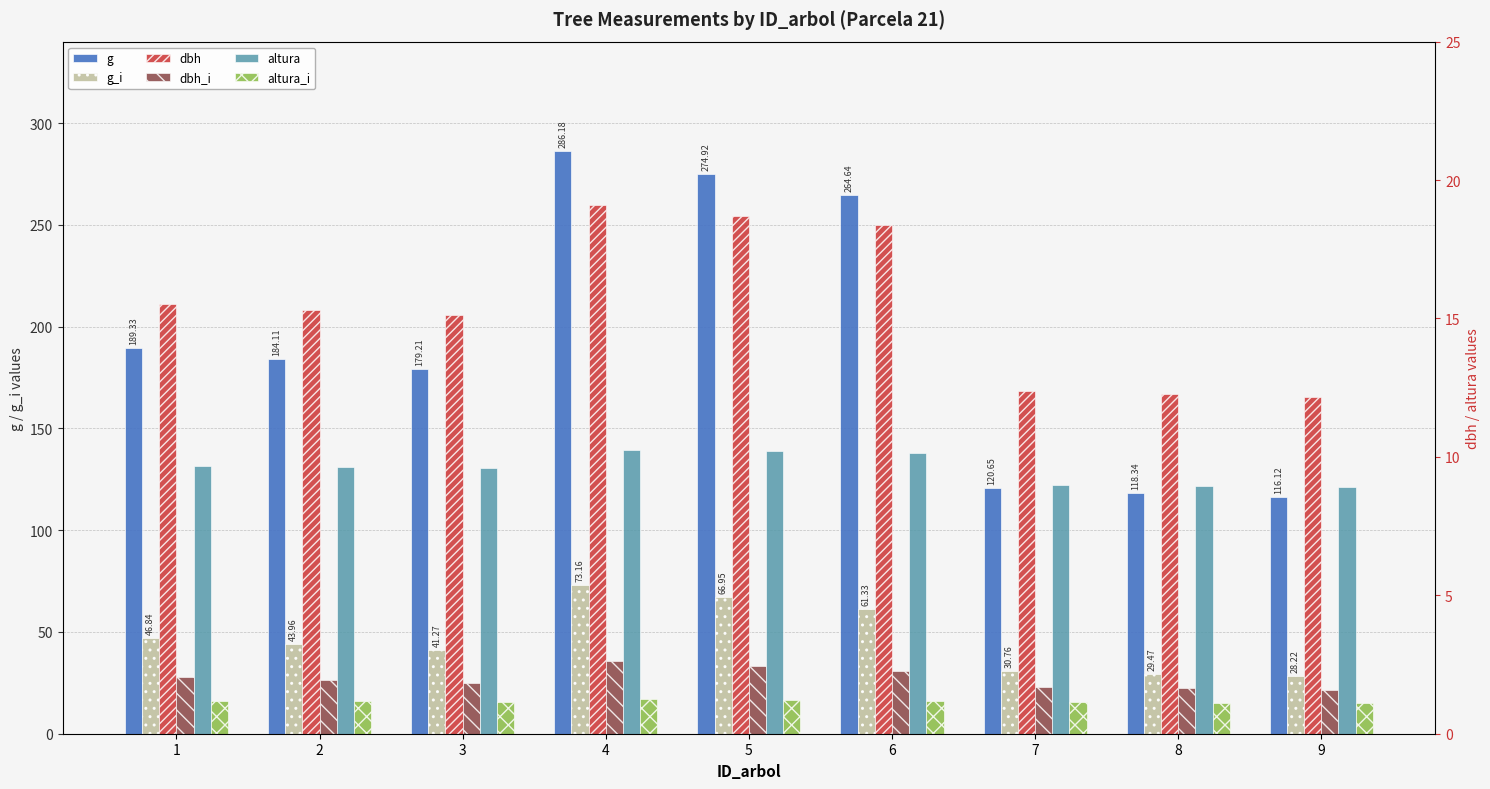

What is the minimum value shown in the chart?

1.1